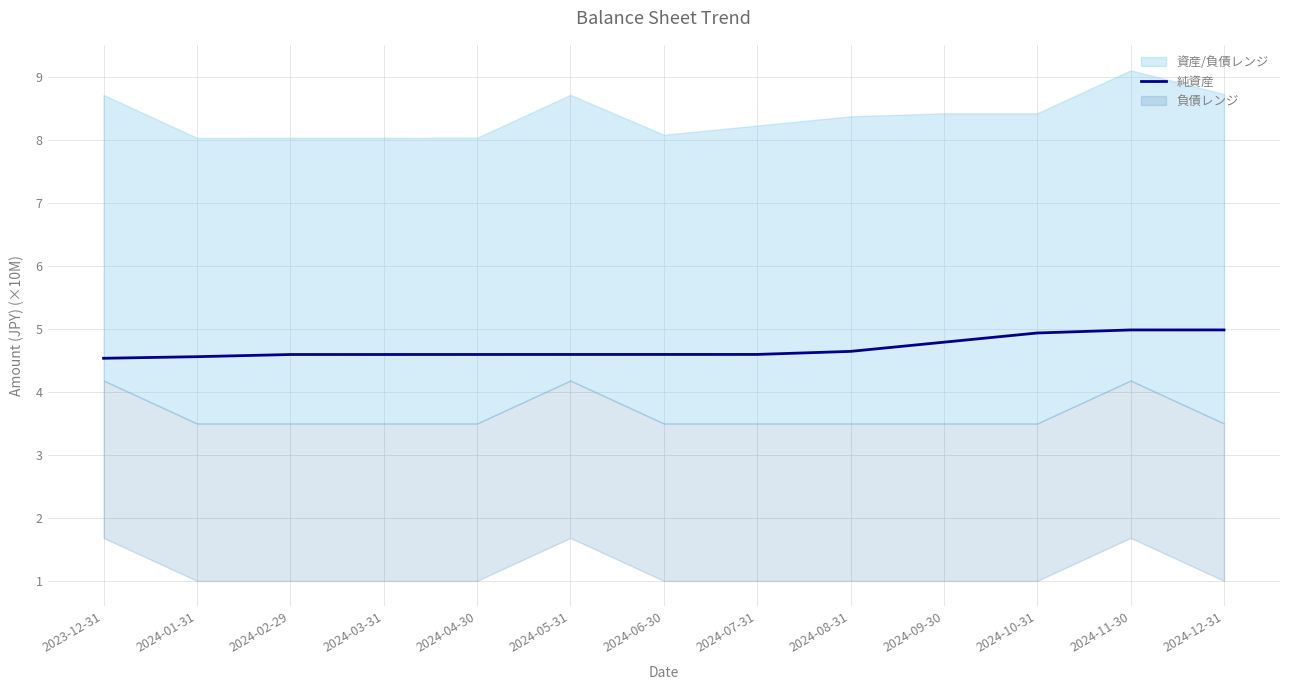

Reading right to left, what are all the values shown in this chart?

2024-12-31=5.0	2024-11-30=5.0	2024-10-31=4.9	2024-09-30=4.8	2024-08-31=4.6	2024-07-31=4.6	2024-06-30=4.6	2024-05-31=4.6	2024-04-30=4.6	2024-03-31=4.6	2024-02-29=4.6	2024-01-31=4.6	2023-12-31=4.5